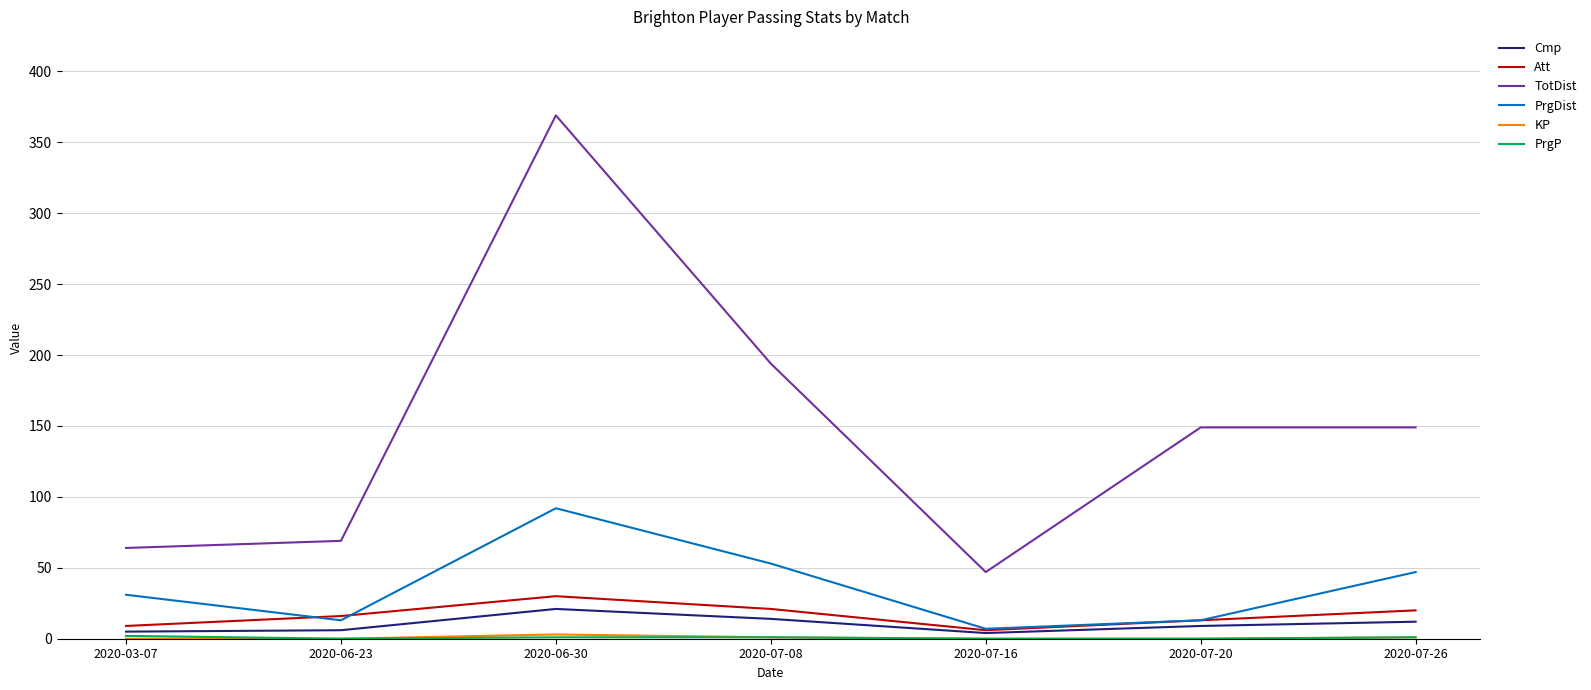

How many interior local peaks does the PrgDist series have?

1